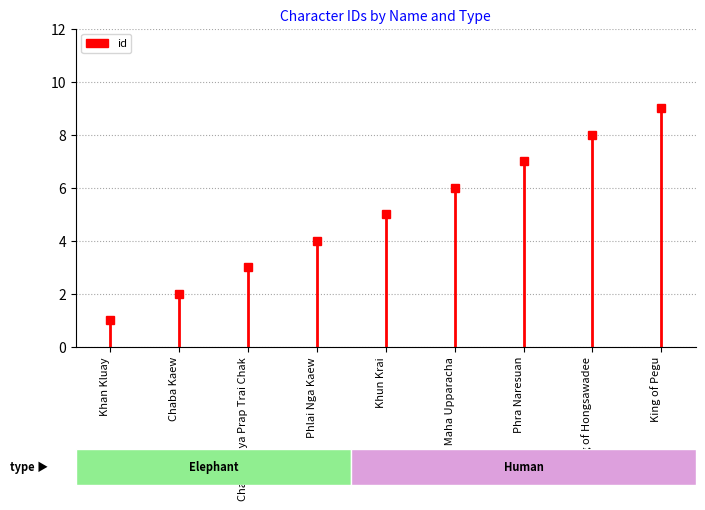

Reading left to right, extract all data points from this chart.

1	2	3	4	5	6	7	8	9